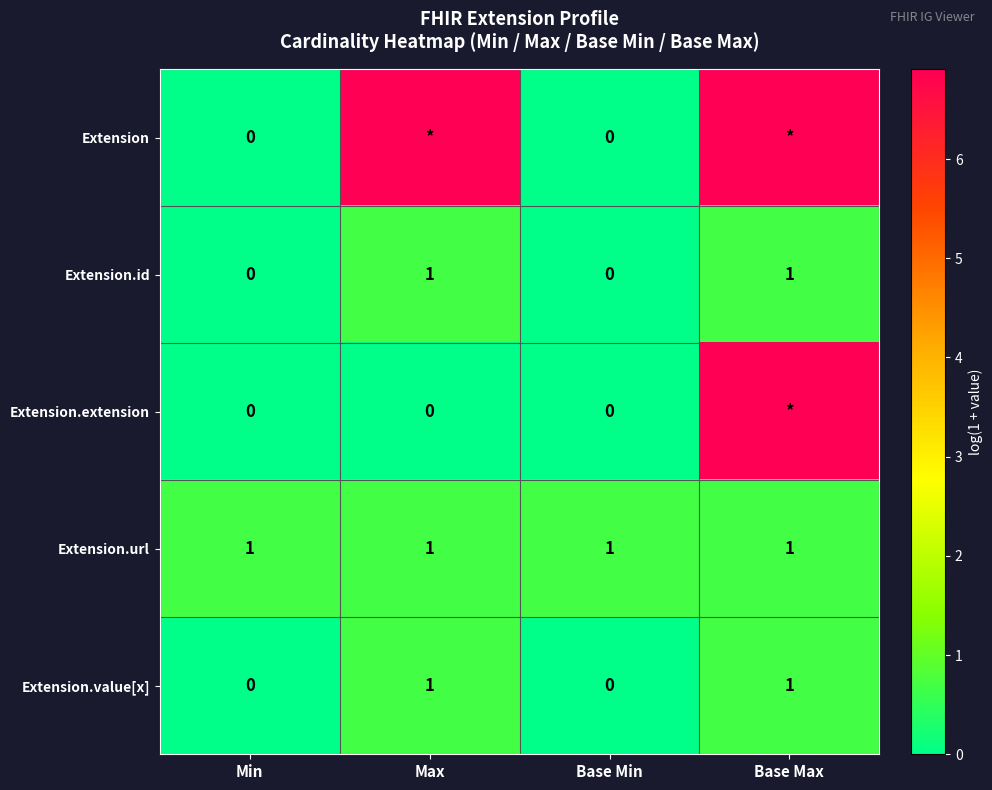

Is the value of Extension.value[x] at Max greater than the value of Extension at Base Min?

Yes